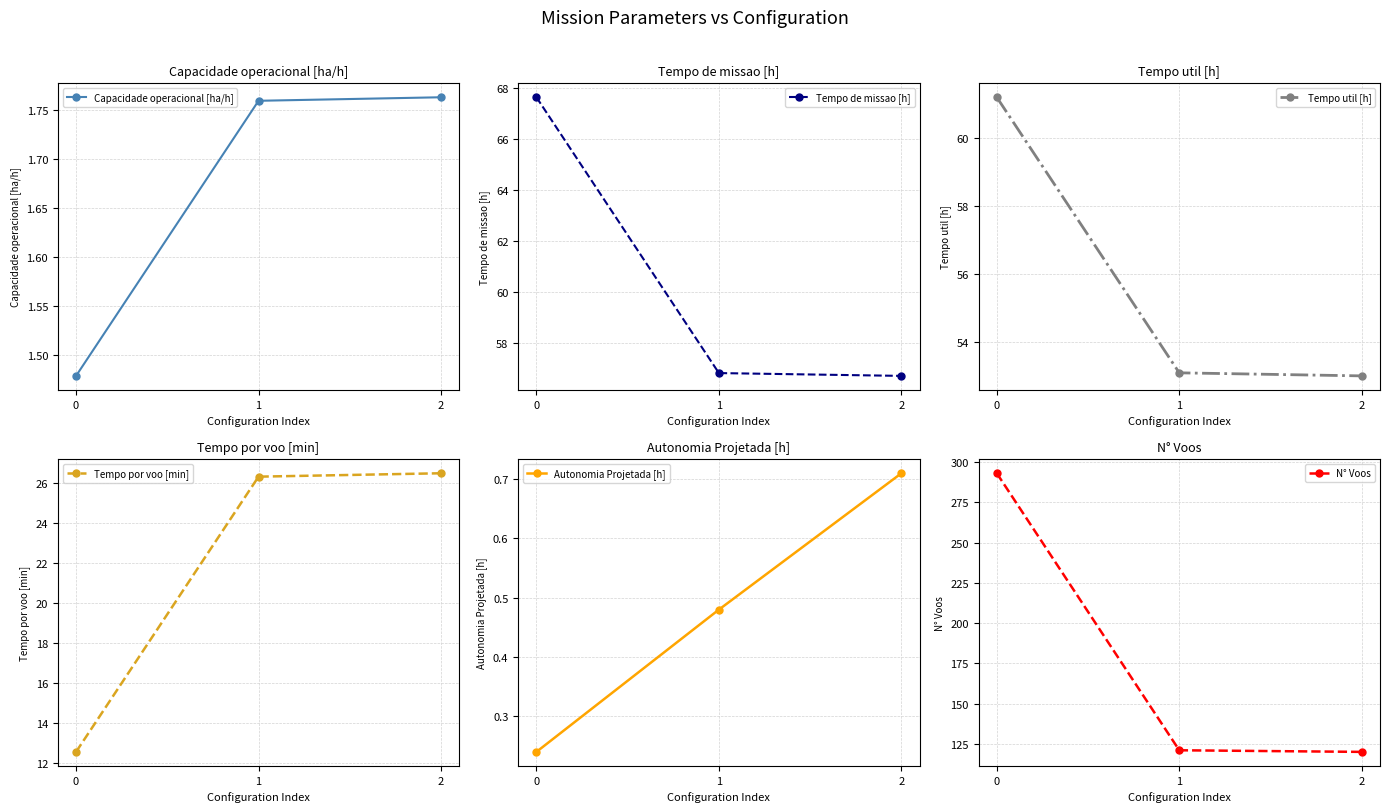

Count the number of categories in the chart.

3